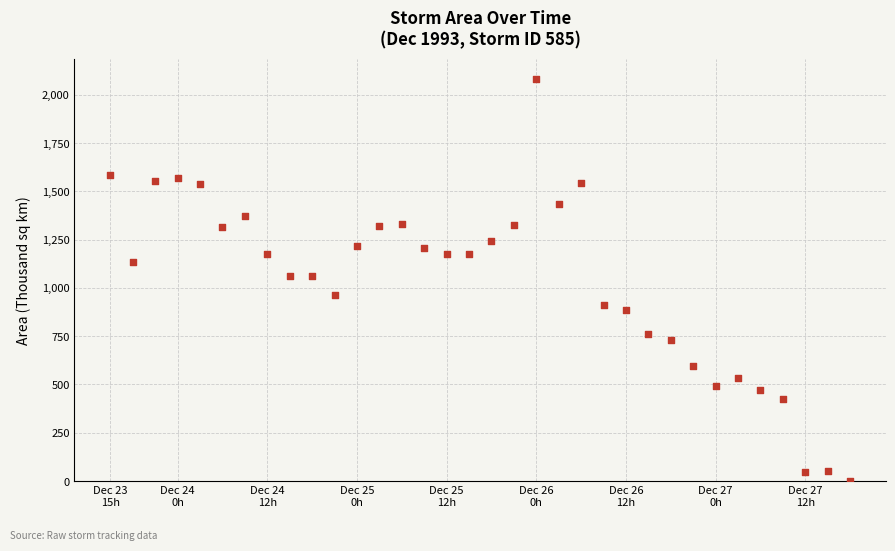

What is the range of X values (max minus min)?

4.1